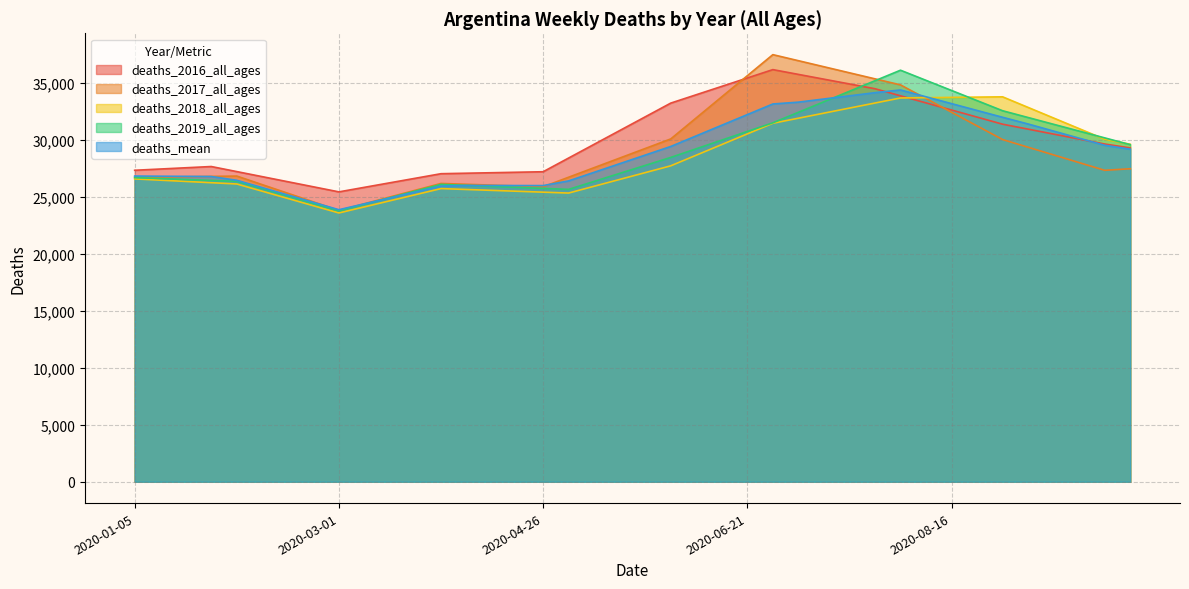

What is the difference between the deaths_mean values at 2020-08-23 and 2020-01-26?

5795.7